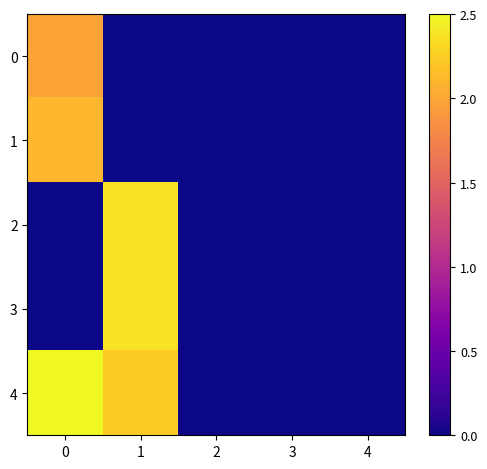

Reading right to left, transcribe all the data shown in this chart.

0: 4=0.0	3=0.0	2=0.0	1=0.0	0=2.0
1: 4=0.0	3=0.0	2=0.0	1=0.0	0=2.1
2: 4=0.0	3=0.0	2=0.0	1=2.4	0=0.0
3: 4=0.0	3=0.0	2=0.0	1=2.4	0=0.0
4: 4=0.0	3=0.0	2=0.0	1=2.2	0=2.5